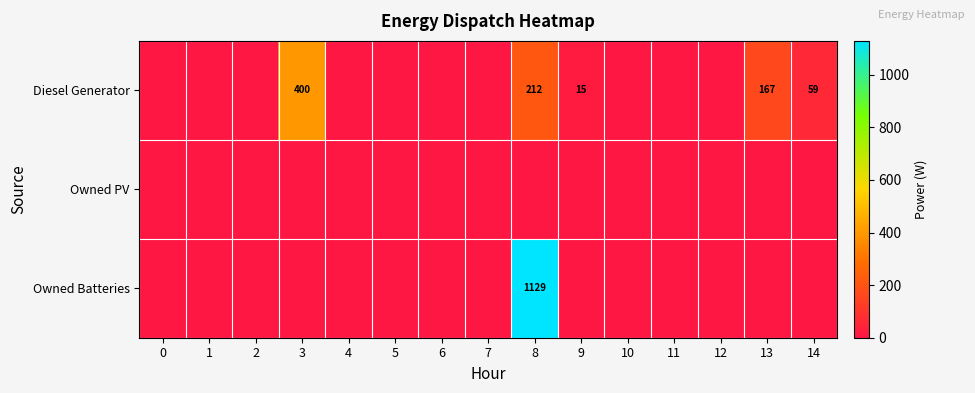

True or false: Owned Batteries has a value of 1129 at 8.

True